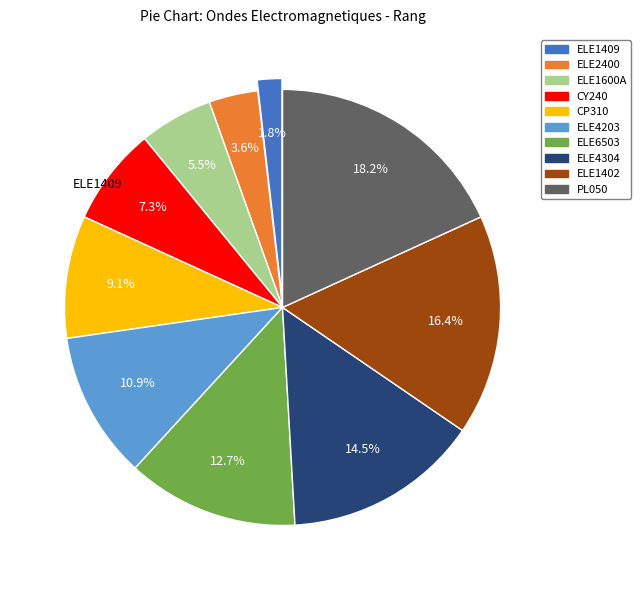

To the nearest percent, what percentage of the pie is ELE4203?

11%